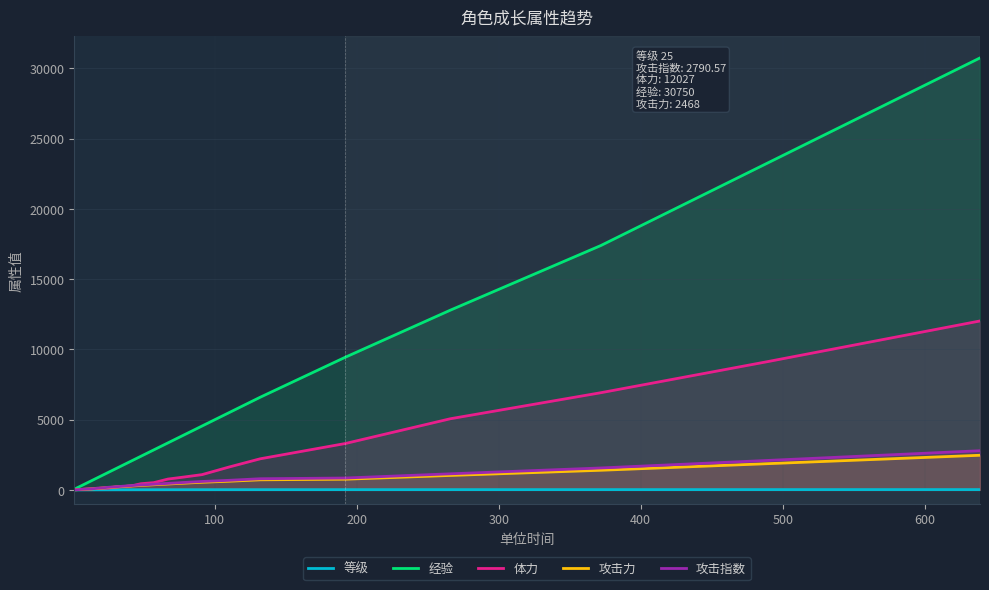

What is the highest value of the 经验 series?

30750.0